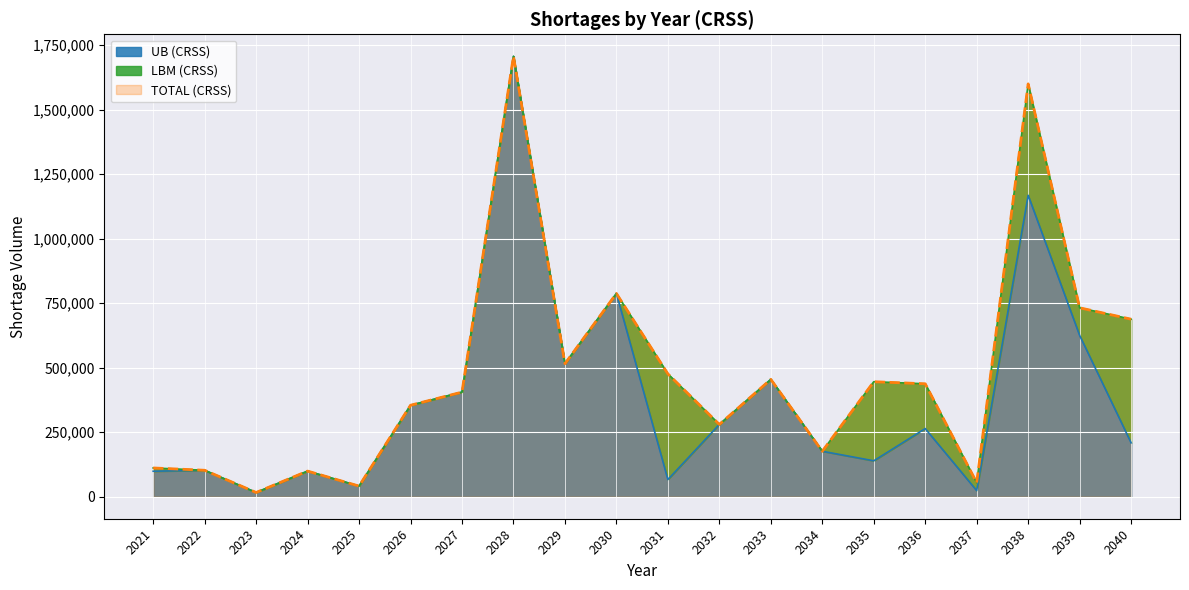

In TOTAL (CRSS), how many points are higher than both neighbors (excluding endpoints)?

6